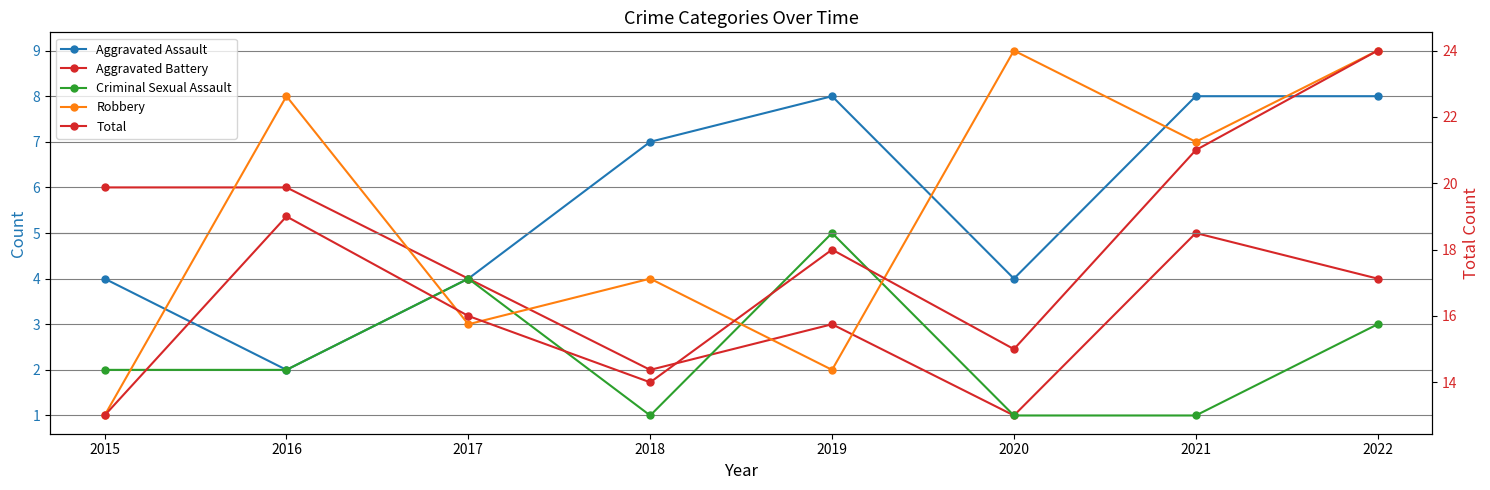

How many Aggravated Assault values are between 4 and 8?

7